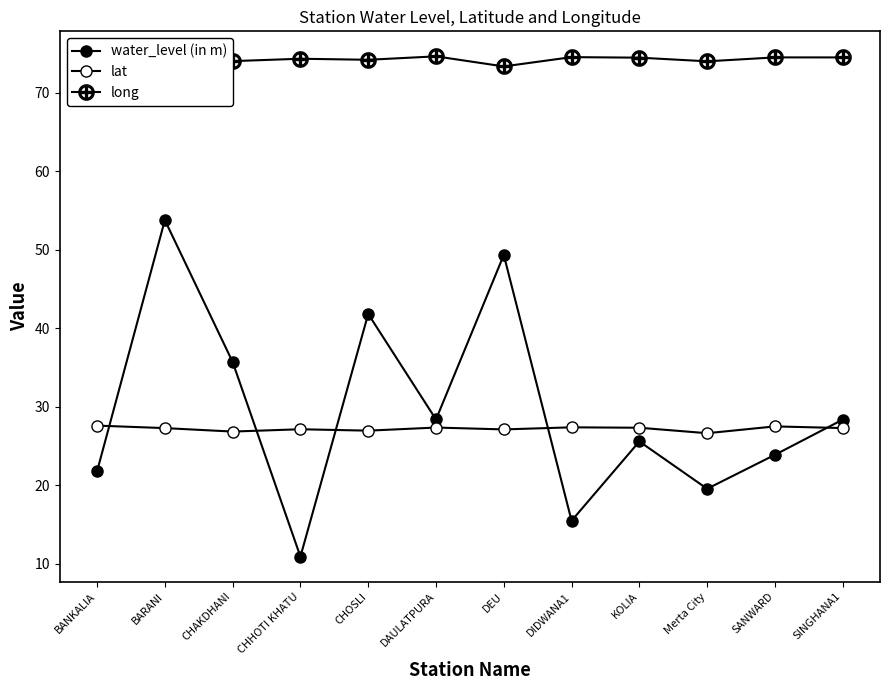

True or false: water_level (in m) and long cross at least once.

False